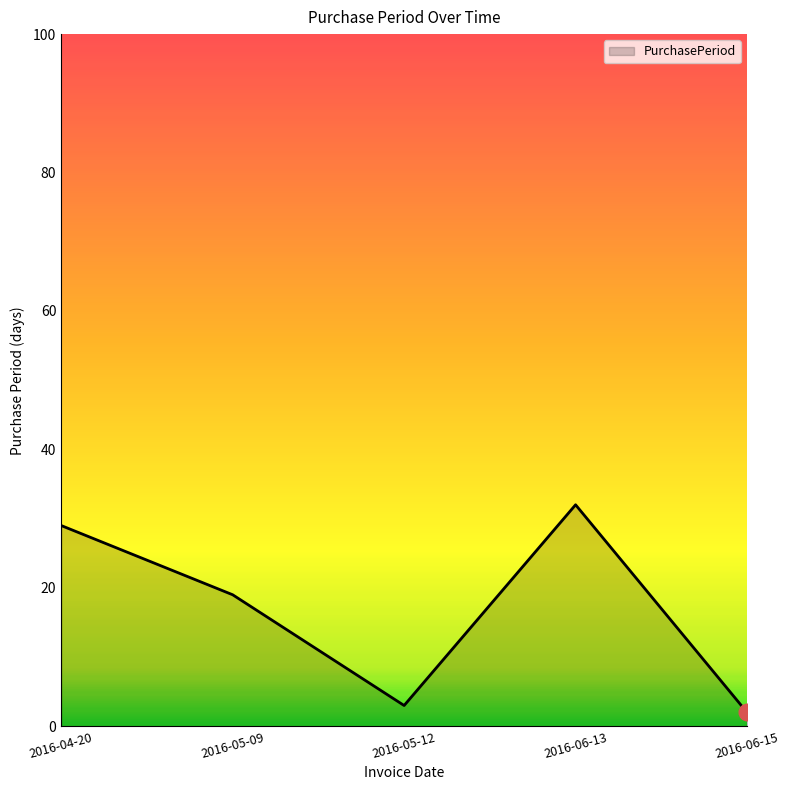

What is the ratio of the value at 2016-06-15 to the value at 2016-04-20?

0.1